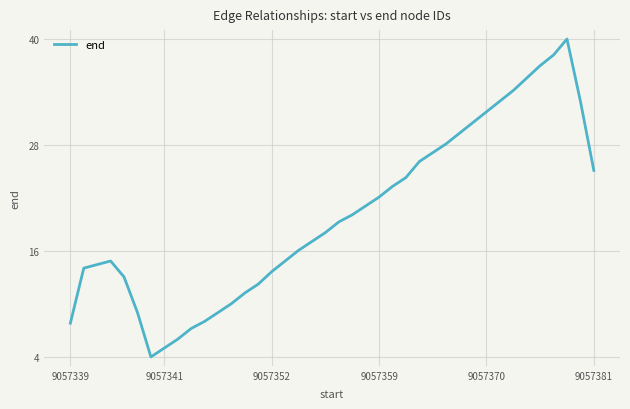

What is the smallest value displayed?

4.0